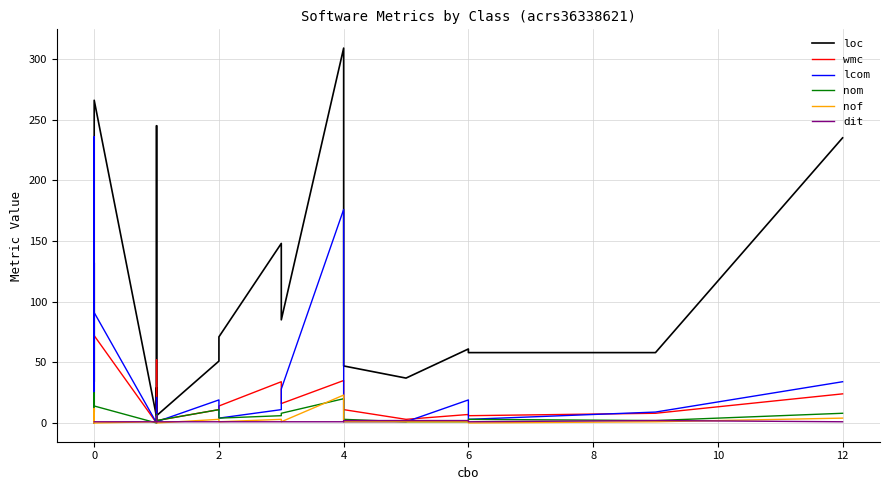

Rank the series by their maximum value, from highest to lowest.

loc, lcom, wmc, nom, nof, dit